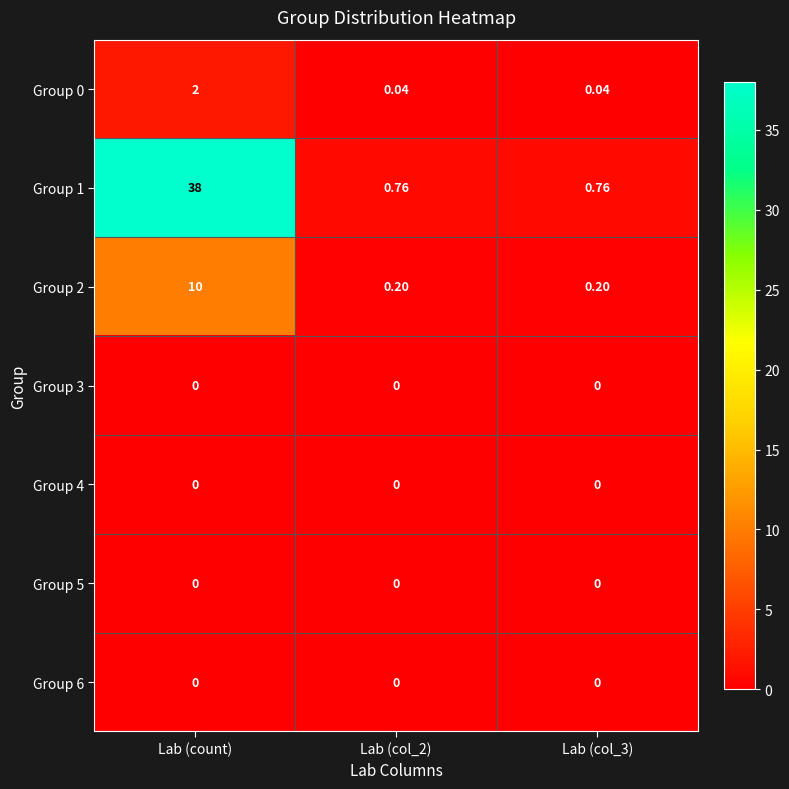

Which label corresponds to the largest value in the chart?

Lab (count)